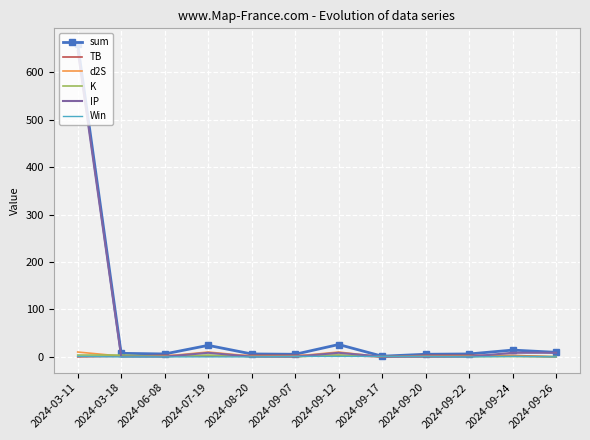

At which category is the sum across all series the highest?

2024-03-11